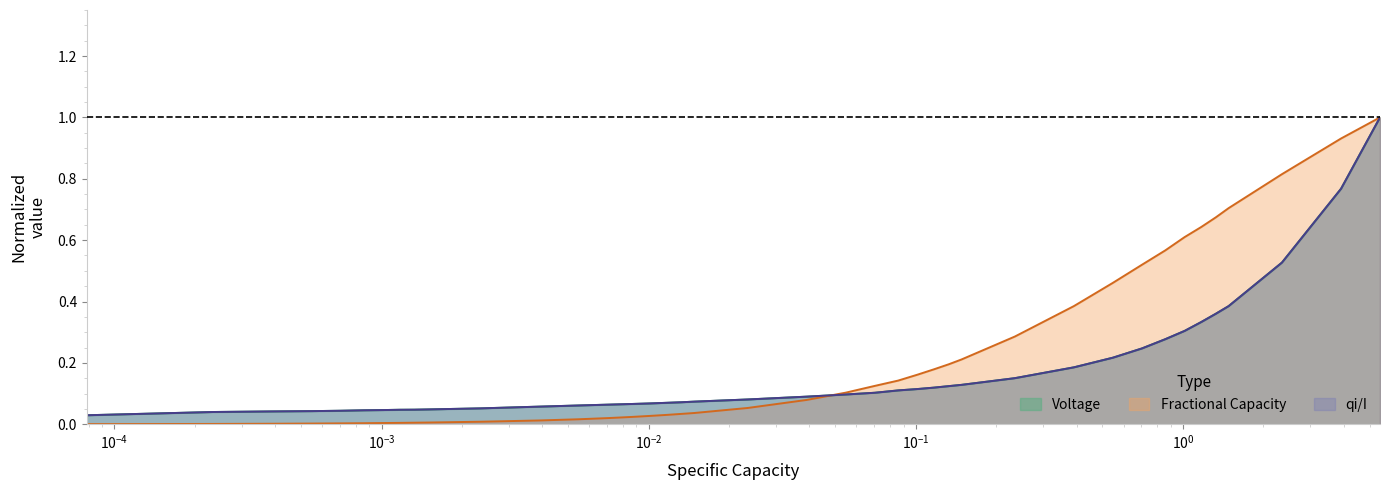

What is the greatest value displayed?

1.0